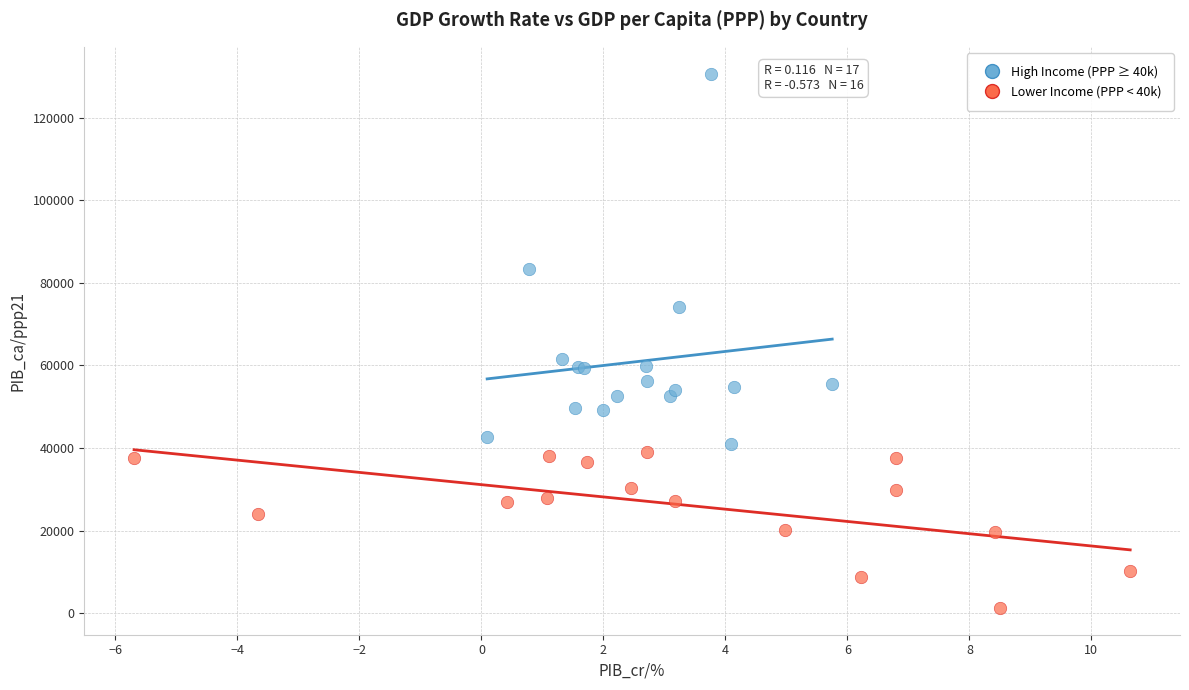

Which series reaches the minimum Y coordinate?

Lower Income (PPP < 40k)